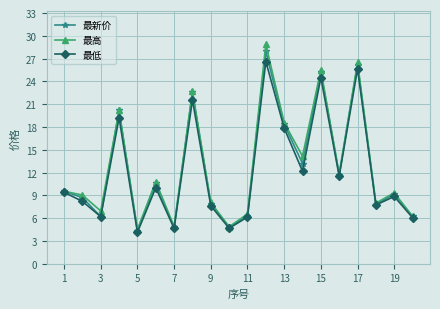

True or false: 最新价 has more than 2 interior local peaks.

True